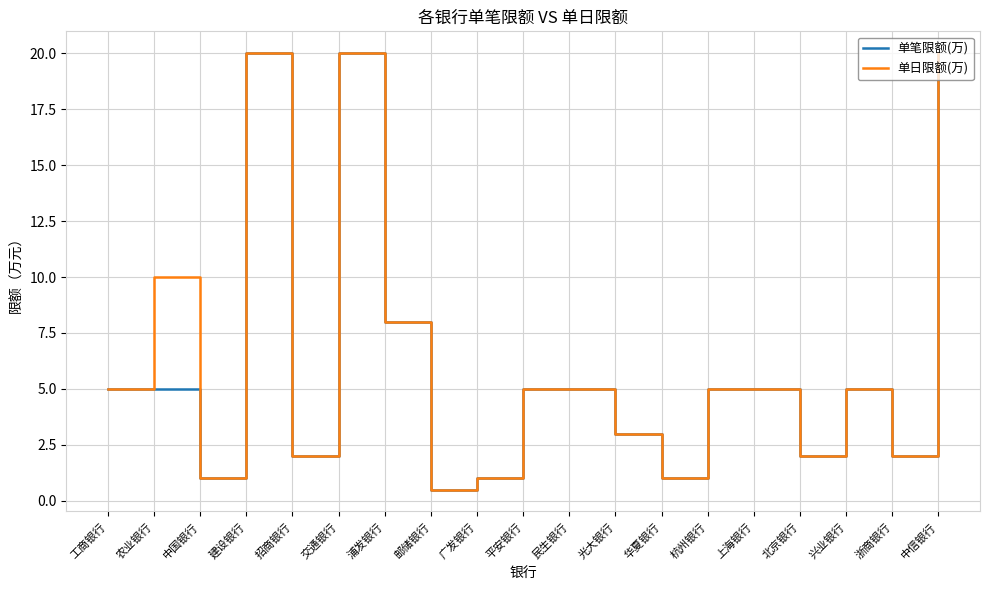

Which category has the lowest value in the 单笔限额(万) series?

邮储银行